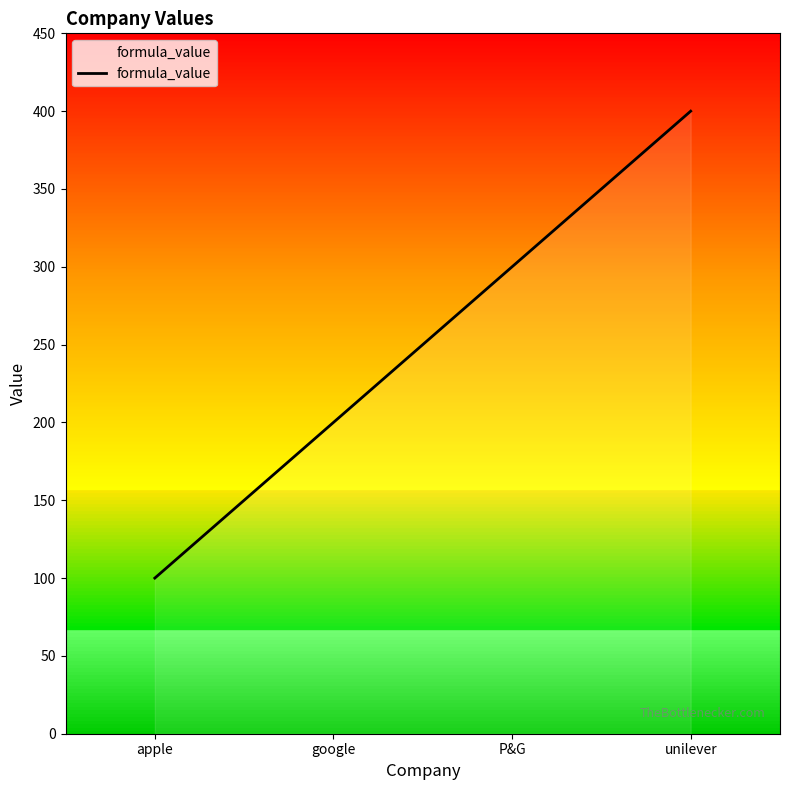

Rank the categories by value from lowest to highest.

apple, google, P&G, unilever